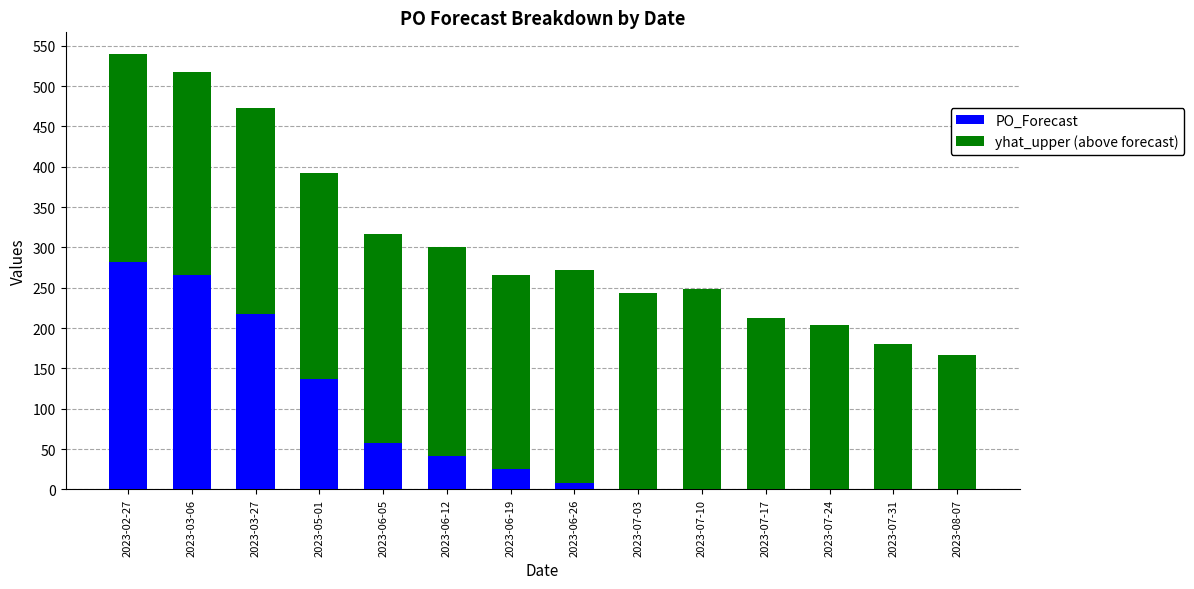

What is the total value across all series at 2023-03-06?

517.8